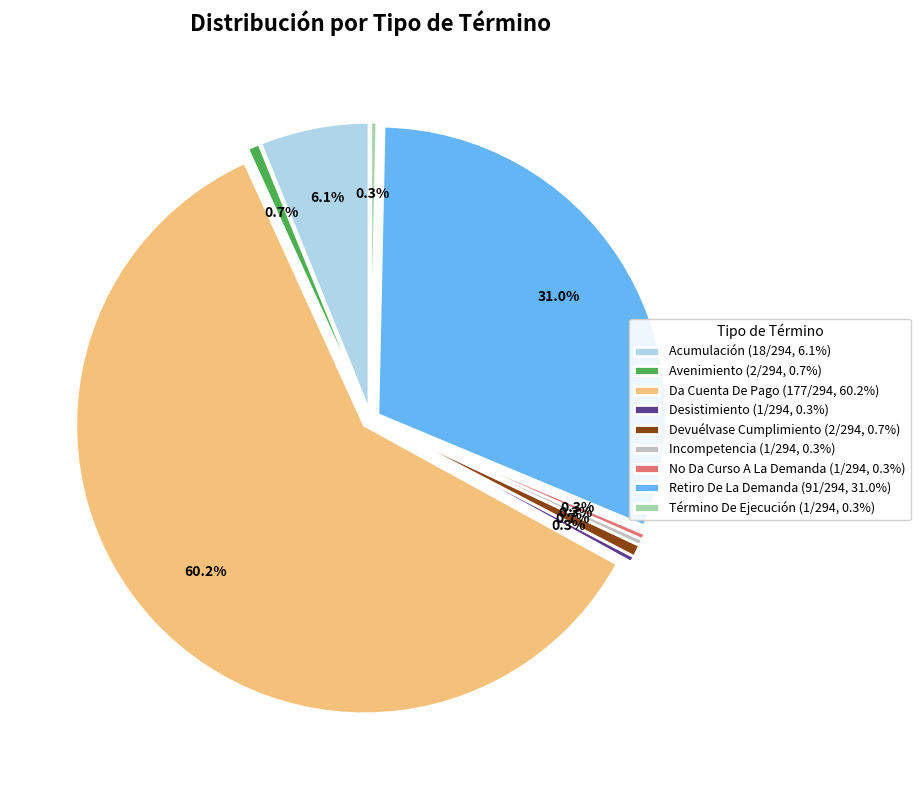

Combined, do Incompetencia and Desistimiento account for over 50%?

No